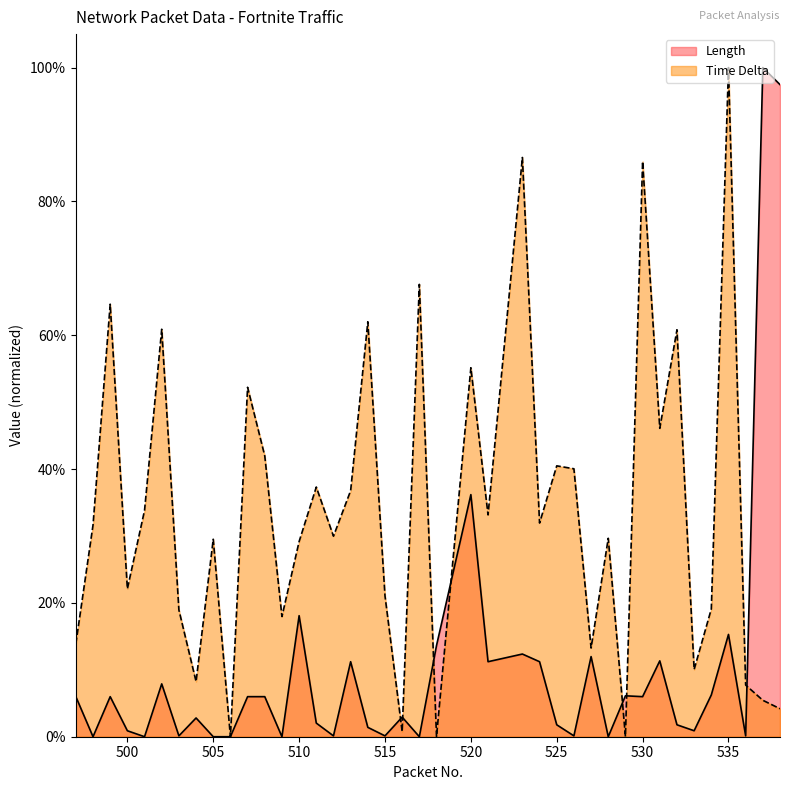

What is the sum of all Time Delta values?

13.5